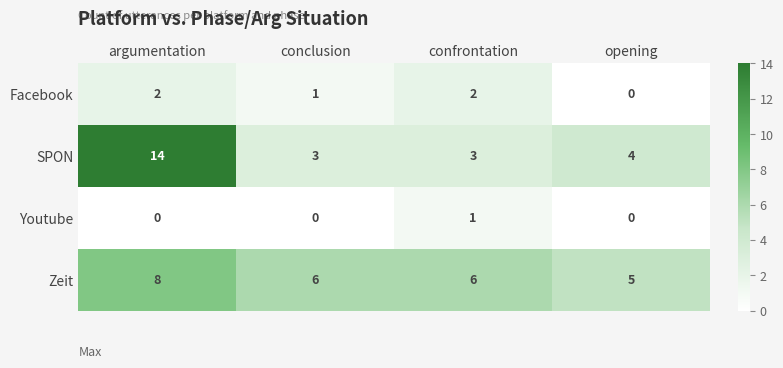

Reading left to right, extract all data points from this chart.

Facebook: 2	1	2	0
SPON: 14	3	3	4
Youtube: 0	0	1	0
Zeit: 8	6	6	5